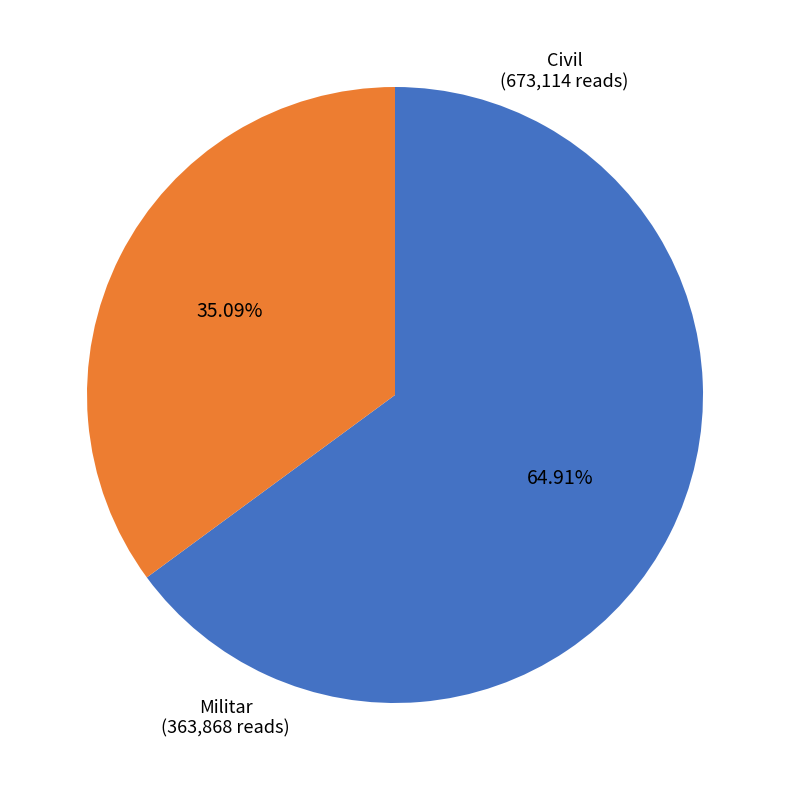

To the nearest percent, what is the difference between the Civil and Militar slice percentages?

30%